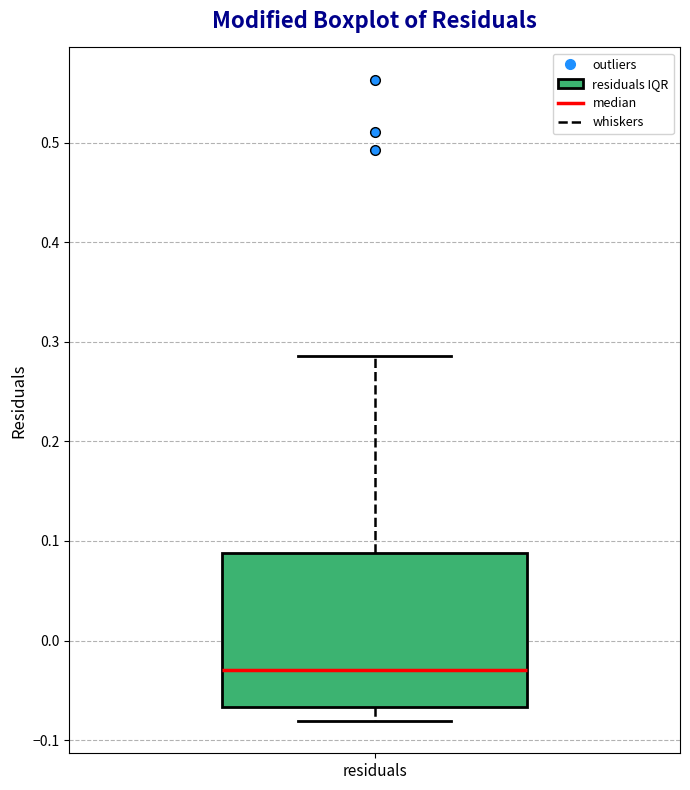

Transcribe this box plot: give where the median line is, the range the box spans, and where the two whiskers end, as read against the y-axis. The values are not printed on the chart, so give them approximately, as read against the axis.

median -0.03, box -0.07 to 0.09, whiskers -0.08 to 0.29